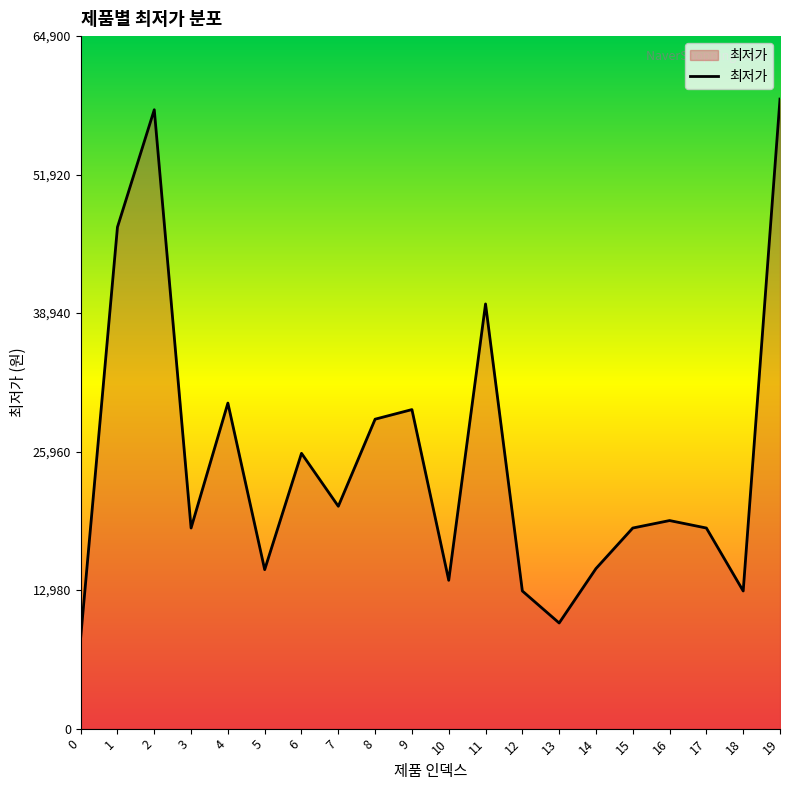

What is the change in value from 0 to 18?

+4400